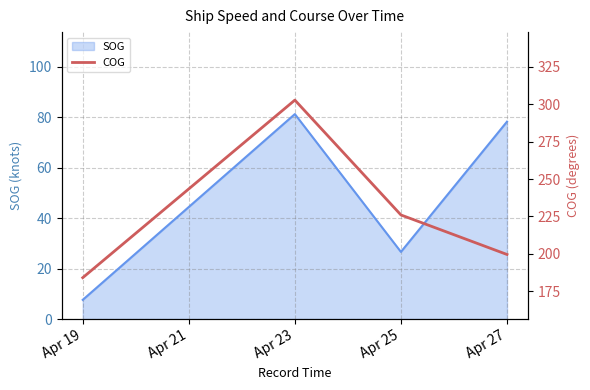

Is it true that SOG equals 137.2 at Apr 27?

False